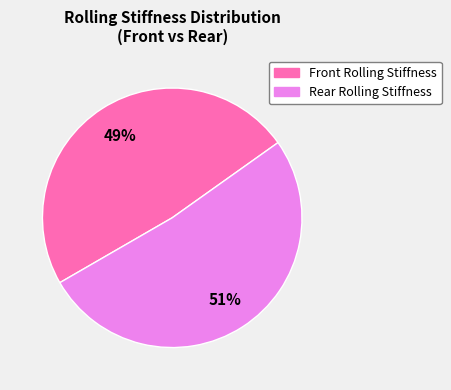

To the nearest percent, what is the average slice percentage?

50%